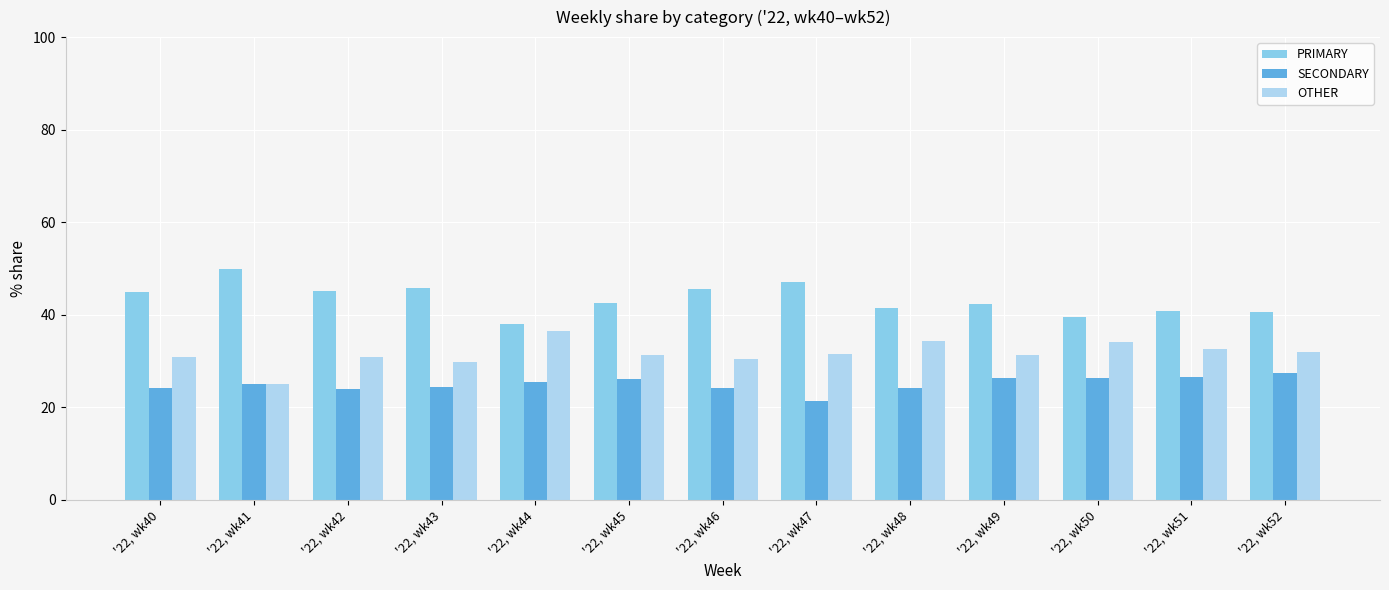

At '22, wk52, list the series in order from smallest to largest.

SECONDARY, OTHER, PRIMARY